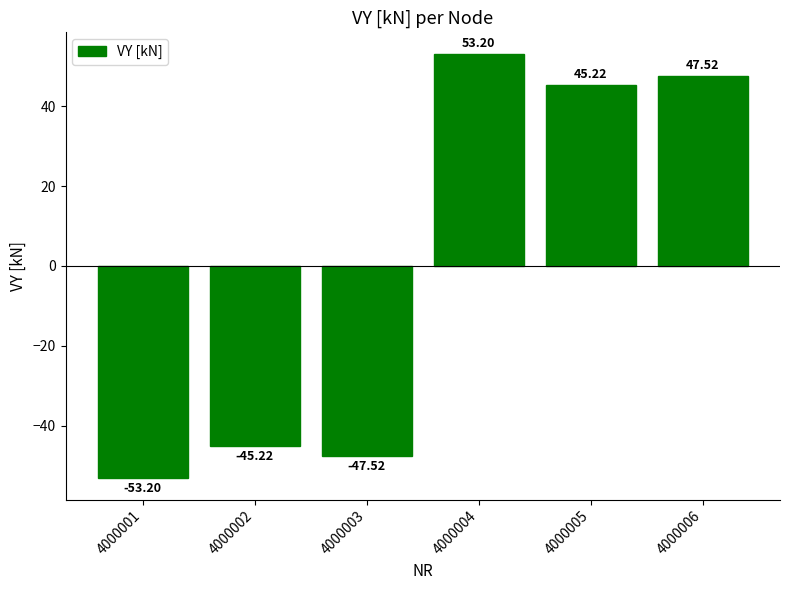

Which category has the highest value across all series?

4000004